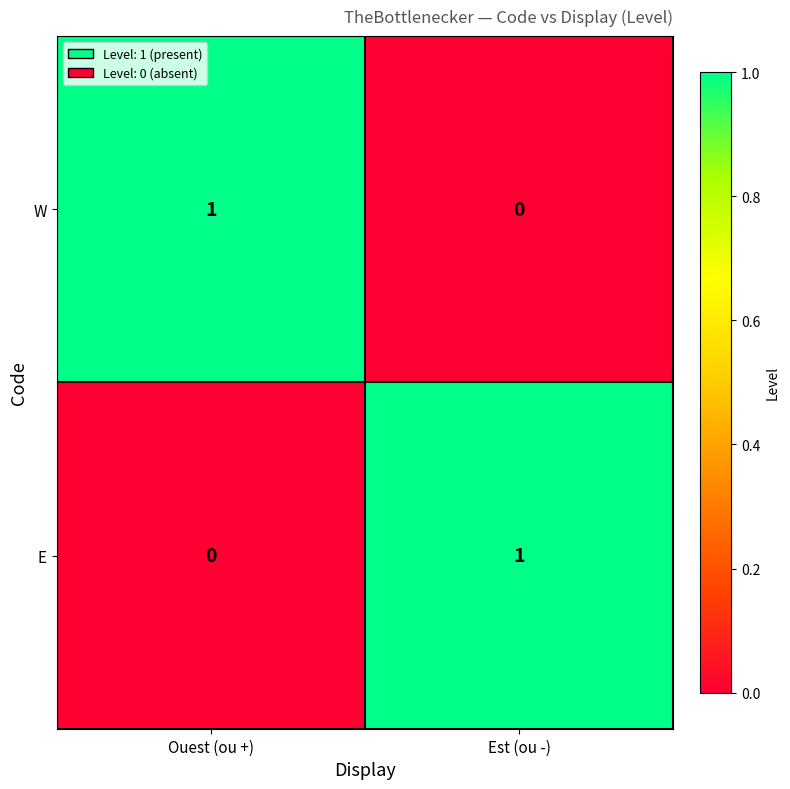

Reading left to right, extract all data points from this chart.

W: Ouest (ou +)=1	Est (ou -)=0
E: Ouest (ou +)=0	Est (ou -)=1